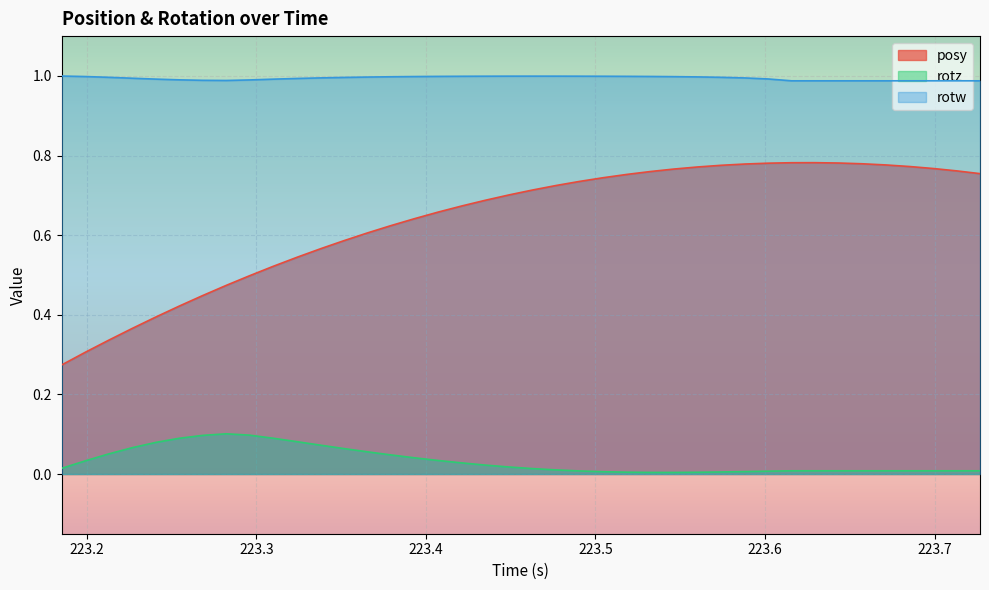

Which series has the largest range (max minus min)?

posy